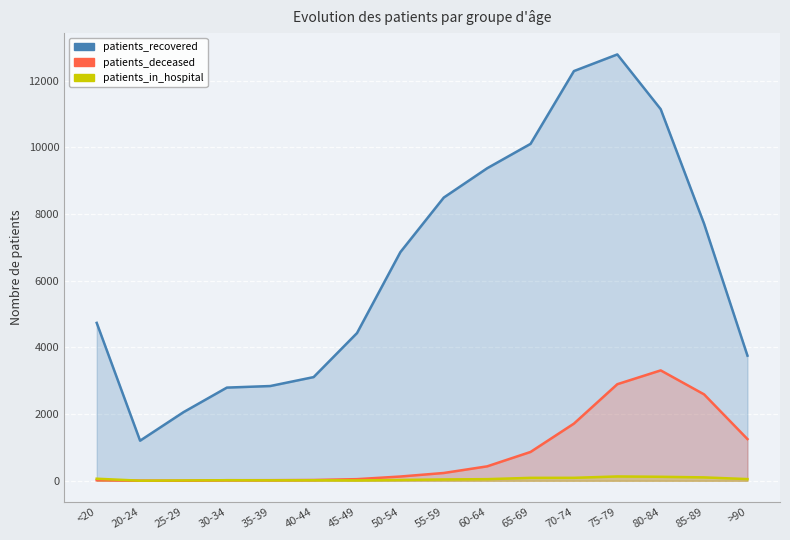

At how many categories does at least one series exceed 4834?

8